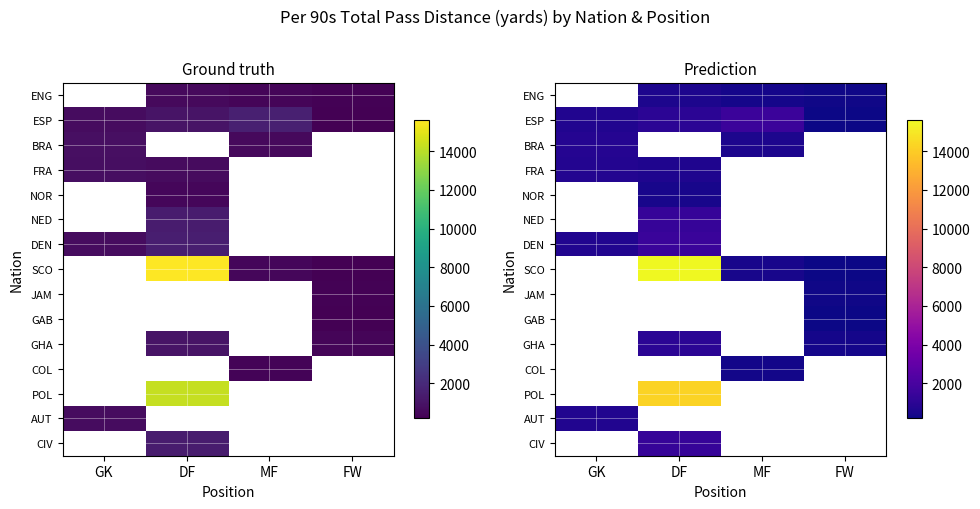

Which series changed the most between GK and FW?

ESP